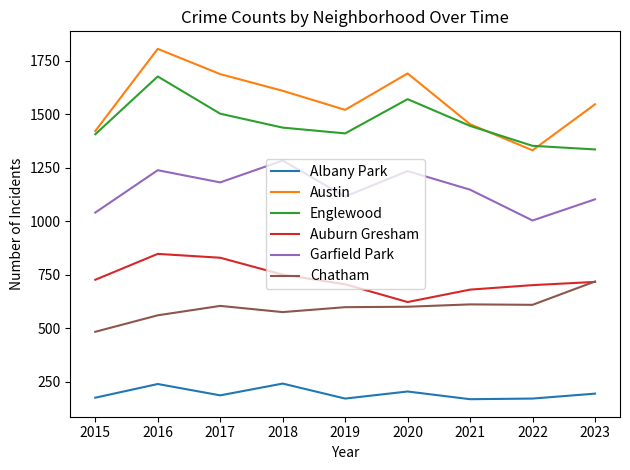

What is the sum of the Austin values at 2021 and 2023?

3001